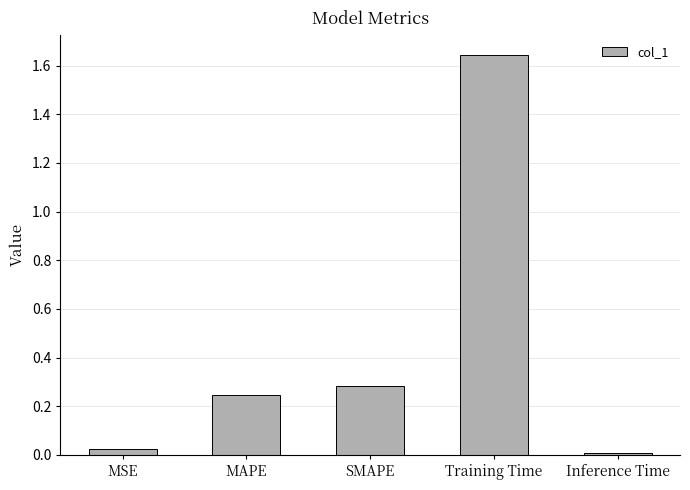

Does the chart contain stacked bars?

No